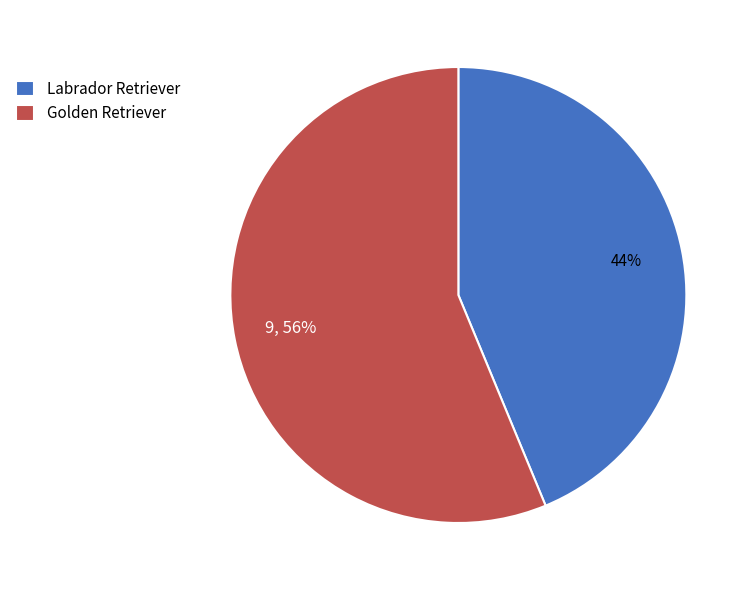

Rank the categories by value from highest to lowest.

Golden Retriever, Labrador Retriever